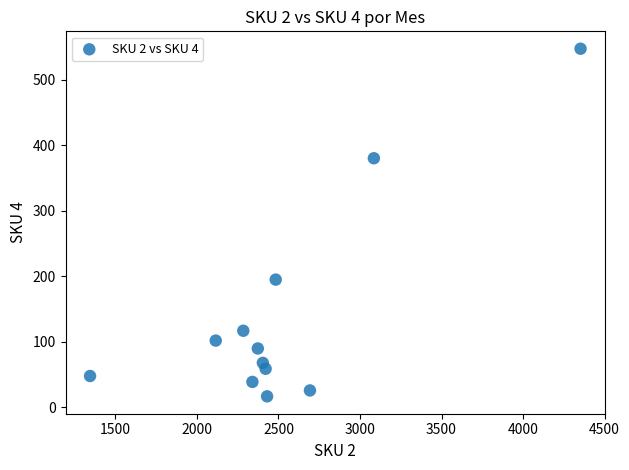

What Y value in the scatter plot is closest to 282?

195